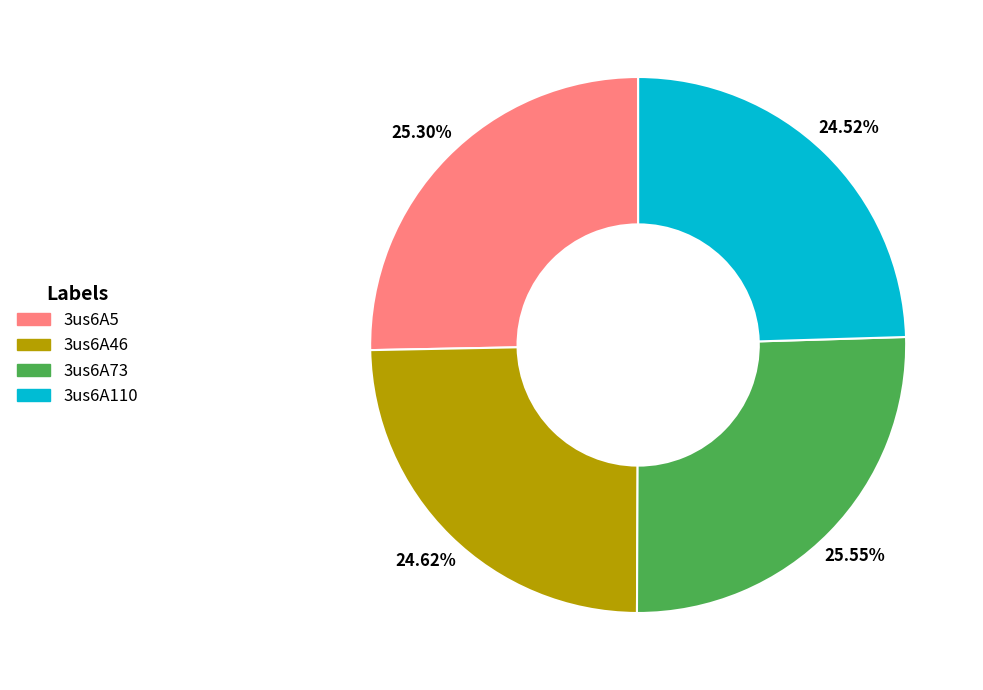

True or false: 3us6A5 accounts for 36% of the total.

False